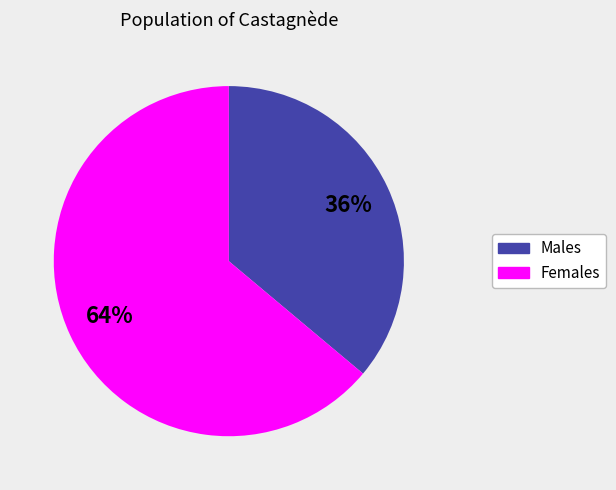

How many slices are in this pie chart?

2